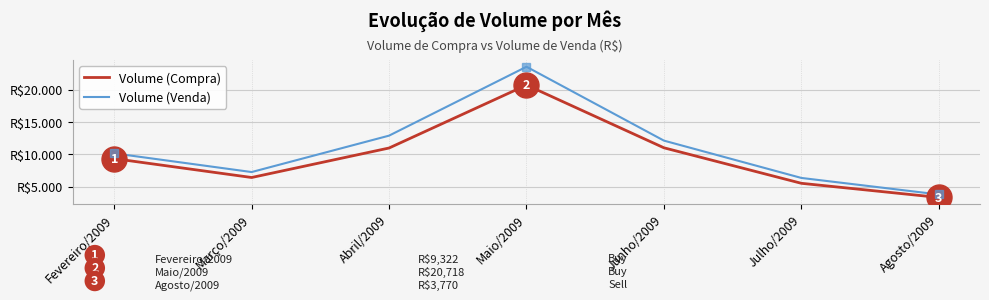

Does the chart have visible grid lines?

Yes